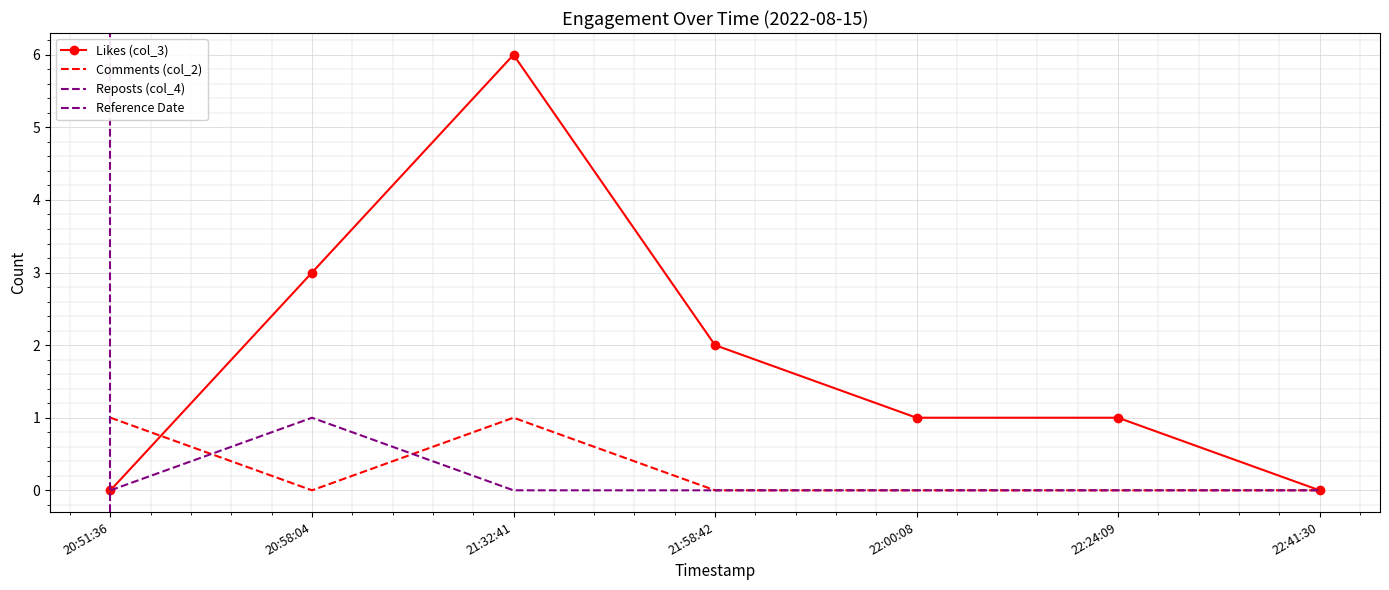

Between 21:58:42 and 22:24:09, which series saw the biggest shift?

Likes (col_3)